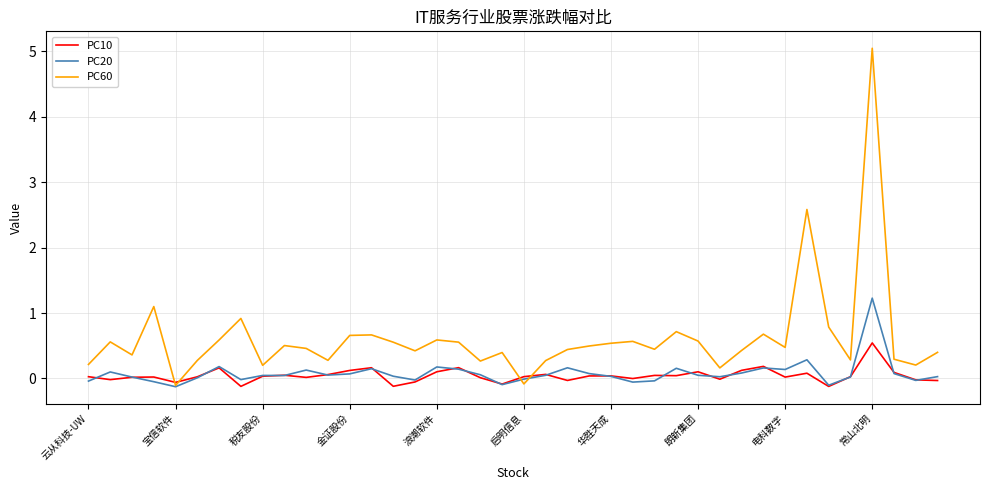

Rank the series by their maximum value, from highest to lowest.

PC60, PC20, PC10